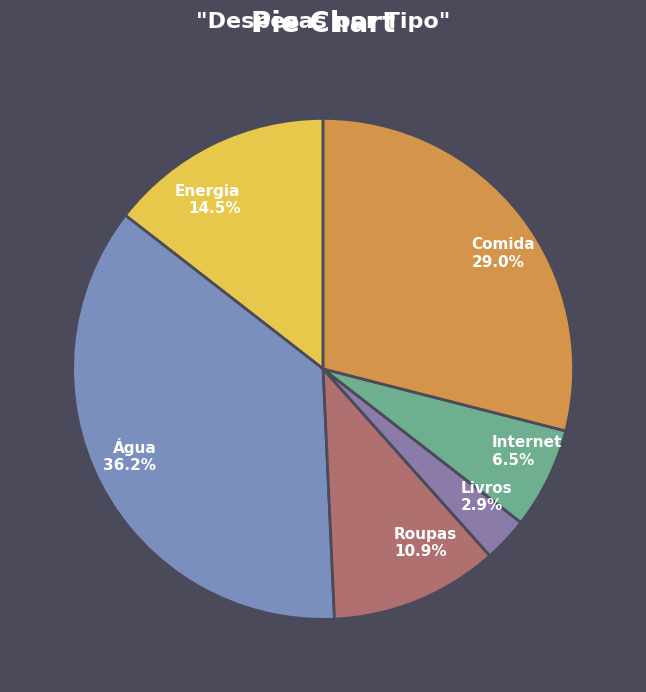

How many segments does this pie chart have?

6